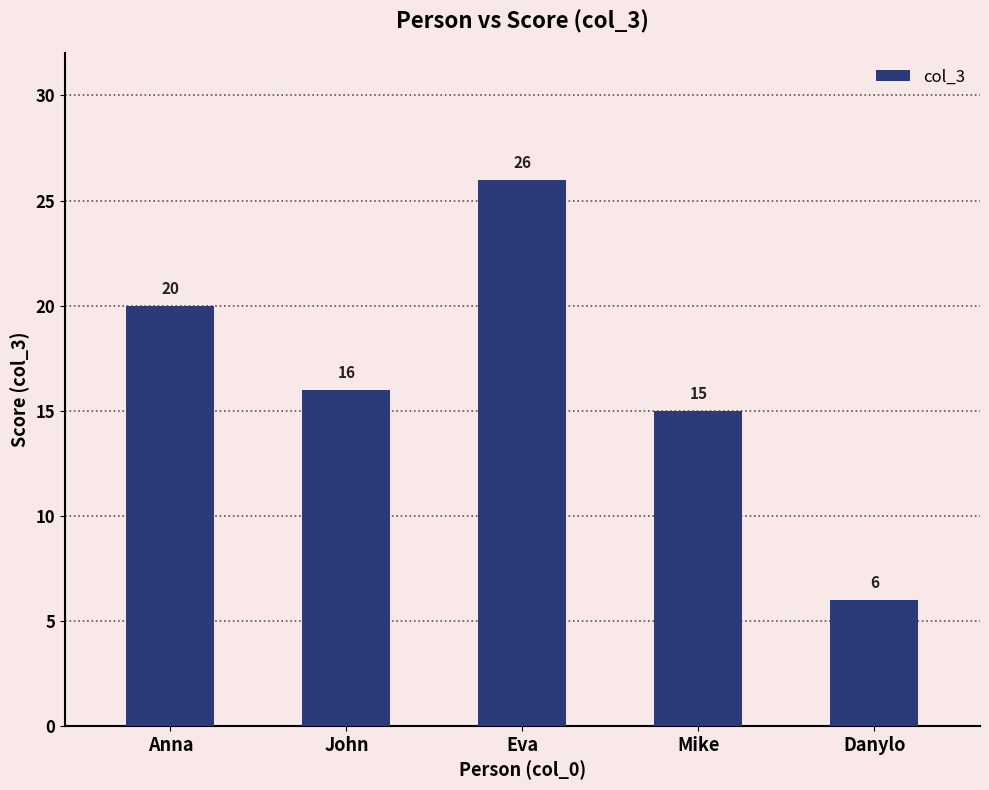

What is the label of the 4th bar from the left?

Mike